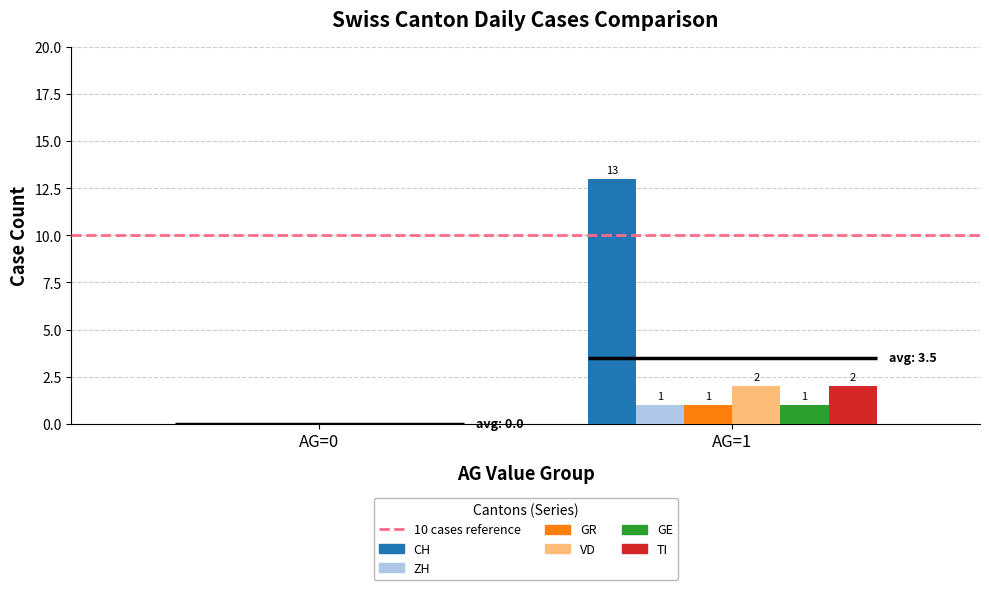

Which series has the largest range (max minus min)?

CH